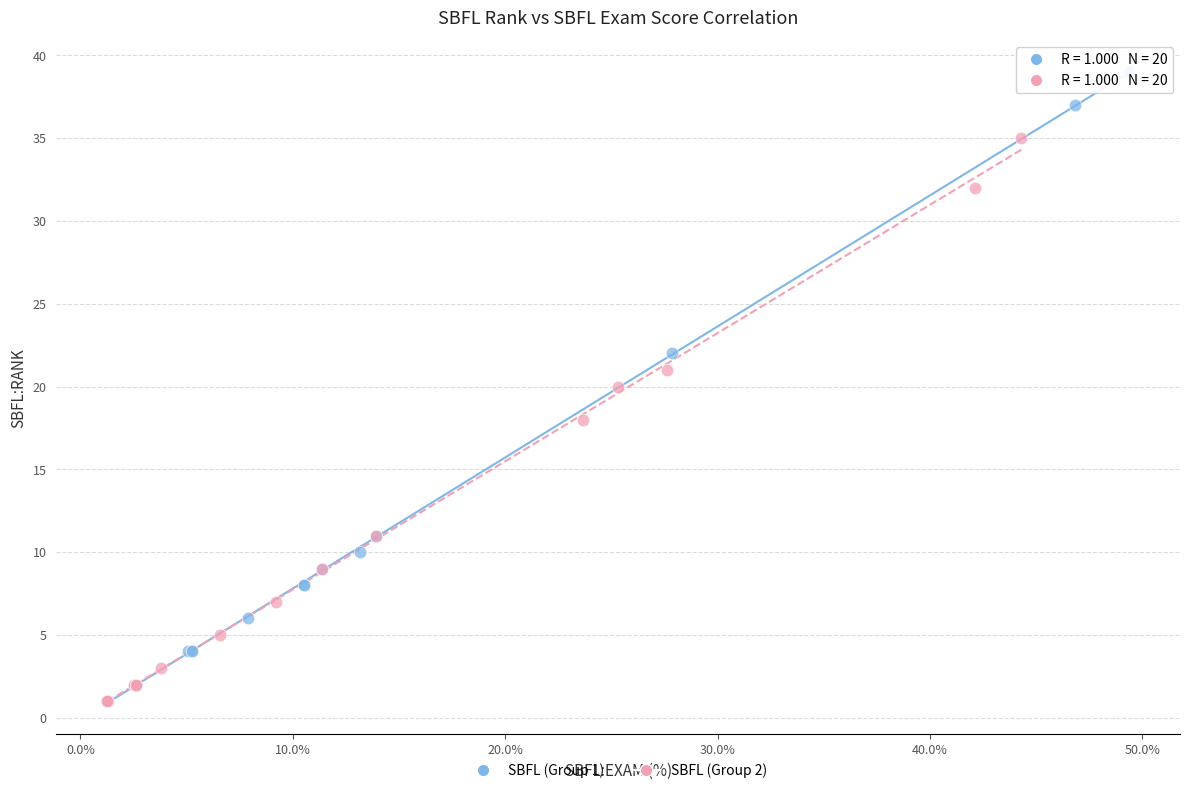

What are all the series names shown in the legend?

SBFL (Group 1), SBFL (Group 2)